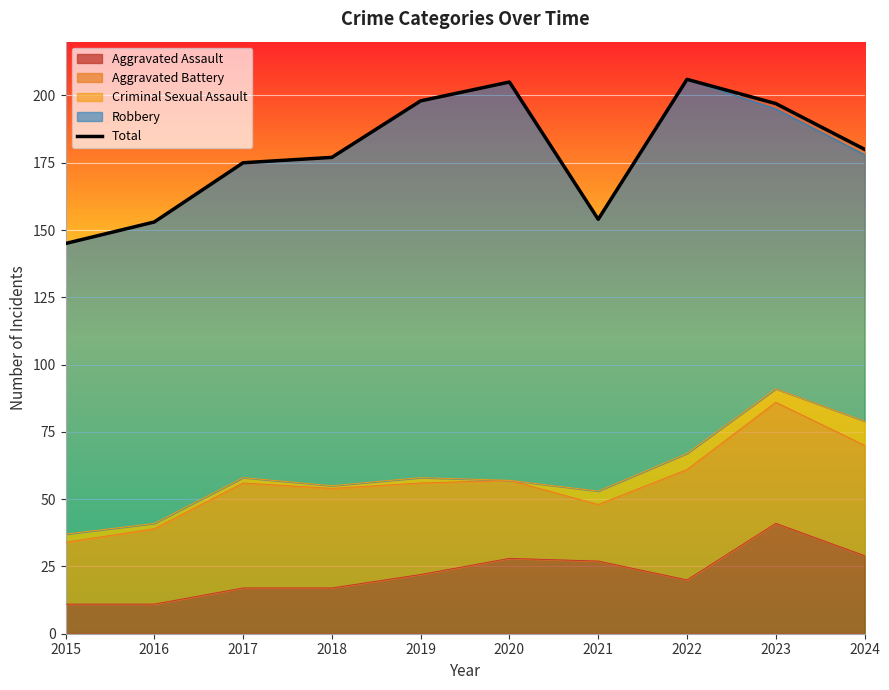

Reading left to right, transcribe all the data shown in this chart.

145	153	175	177	198	205	154	206	197	180